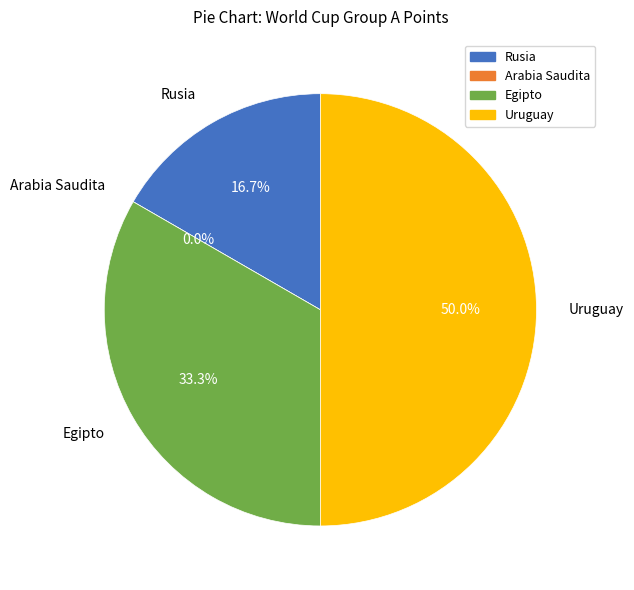

To the nearest percent, what percentage of the pie is Egipto?

33%